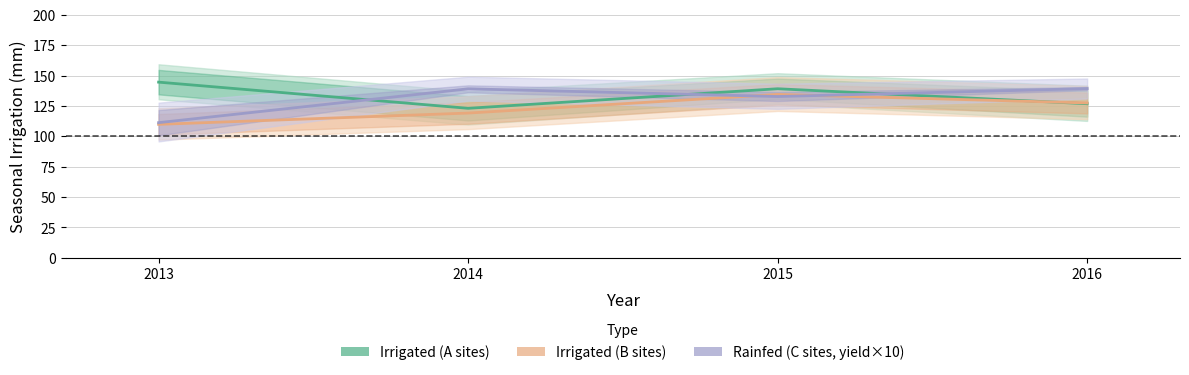

Which series changed the most between 2015 and 2016?

Irrigated (A sites)